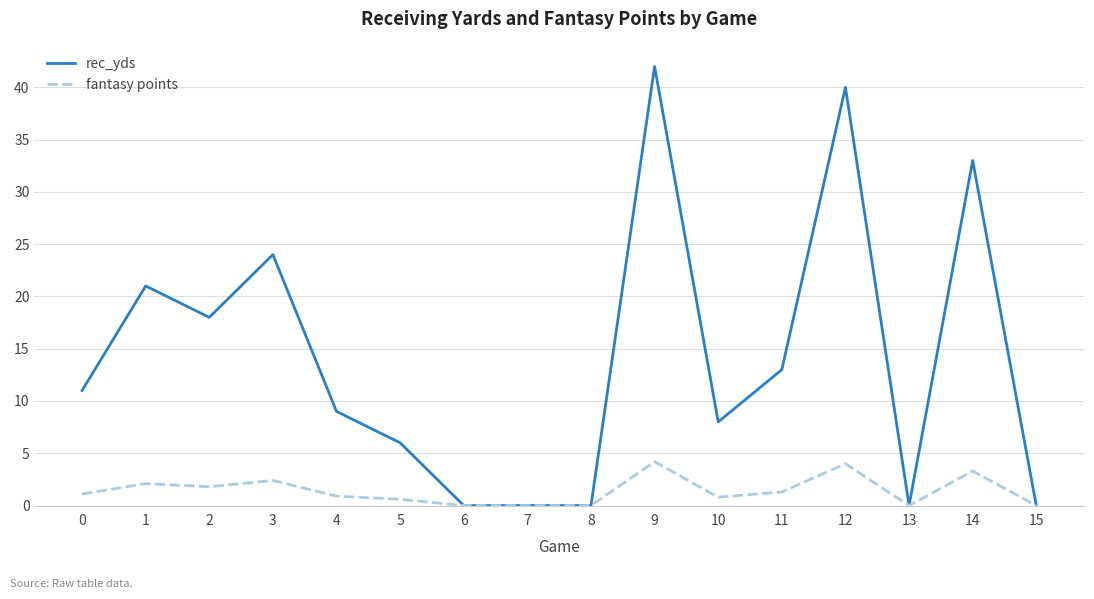

Does the chart display data point markers on the line(s)?

No